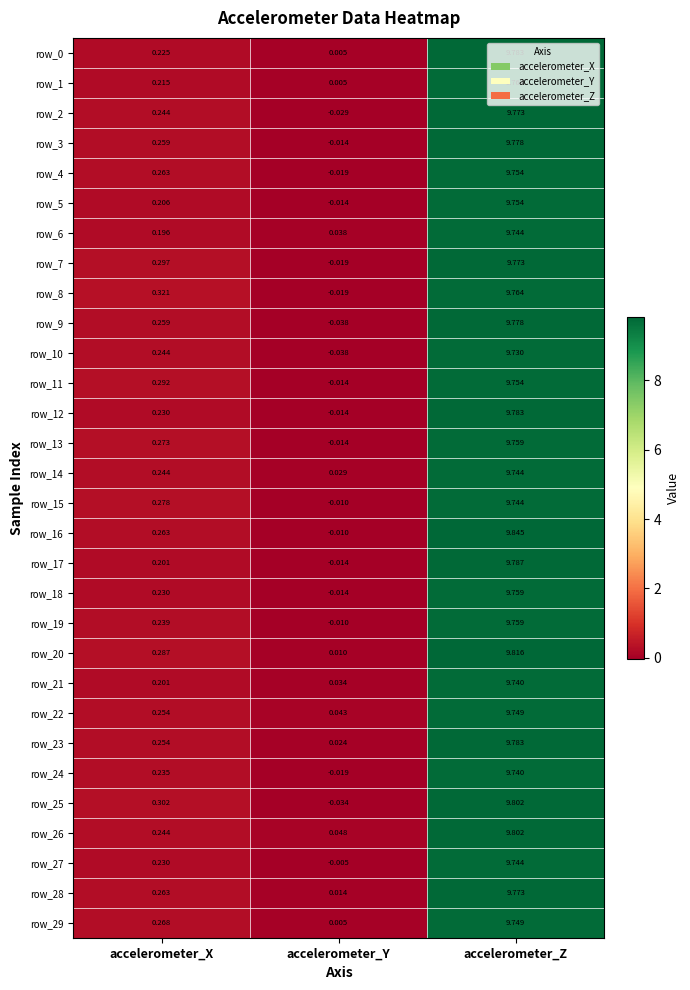

Is the value of row_2 at accelerometer_Z greater than the value of row_10 at accelerometer_Y?

Yes